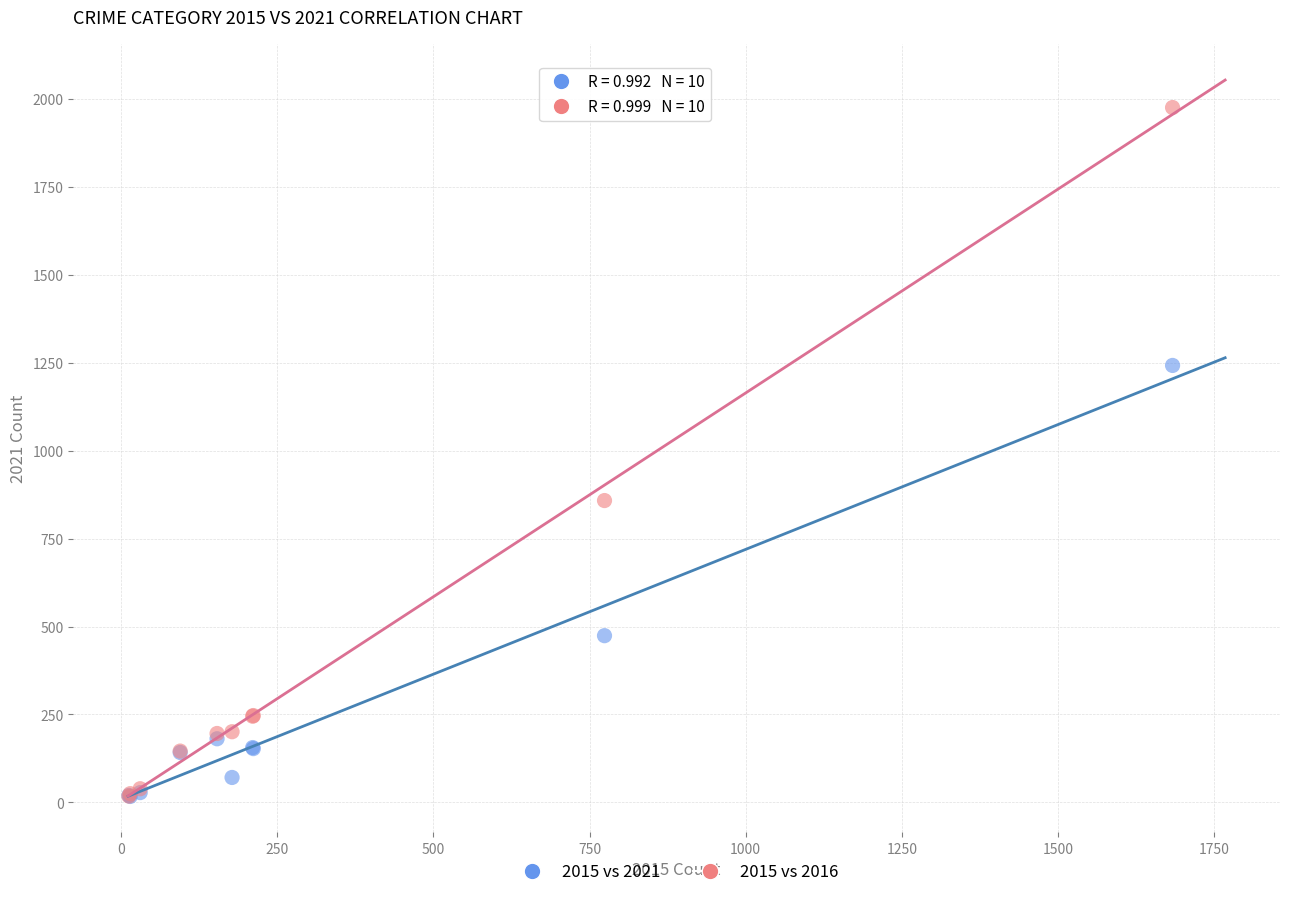

Which series has the widest spread of Y values?

2015 vs 2016